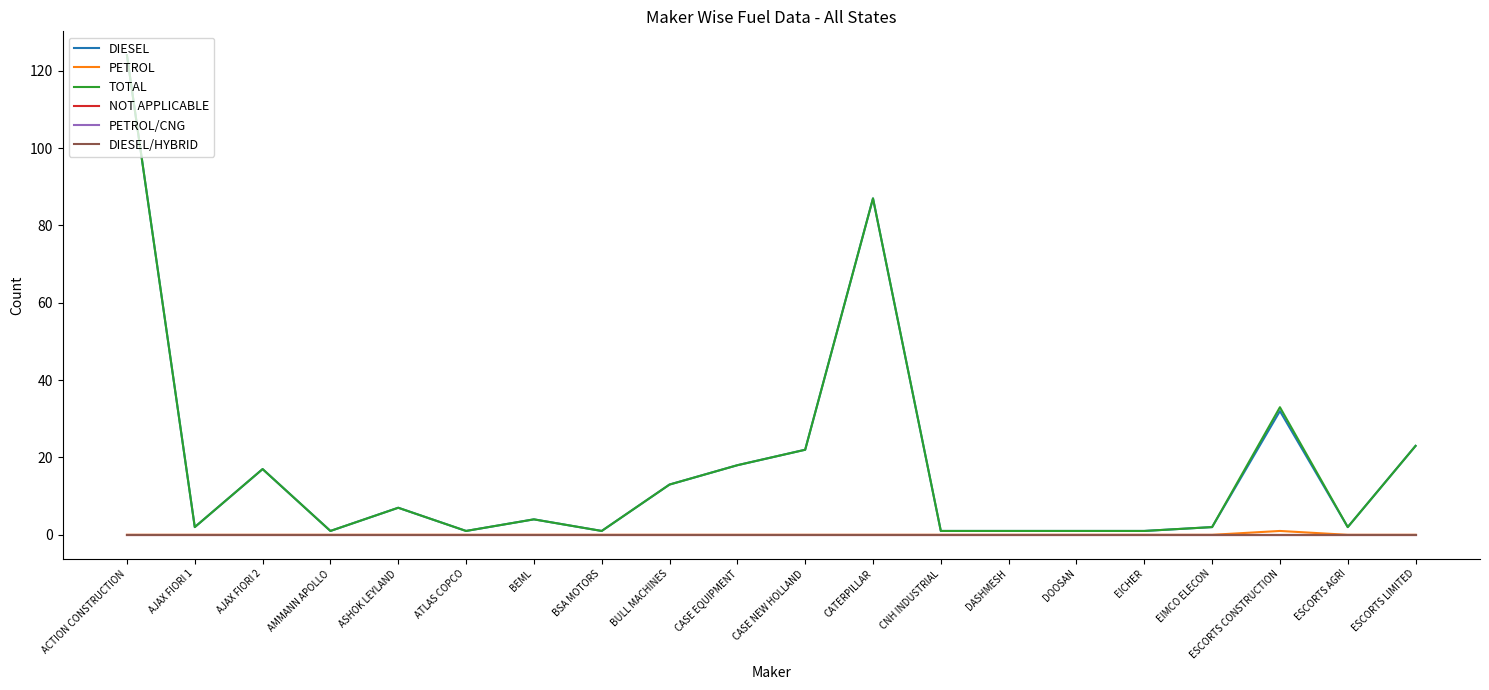

How many PETROL values are between 0 and 1?

20